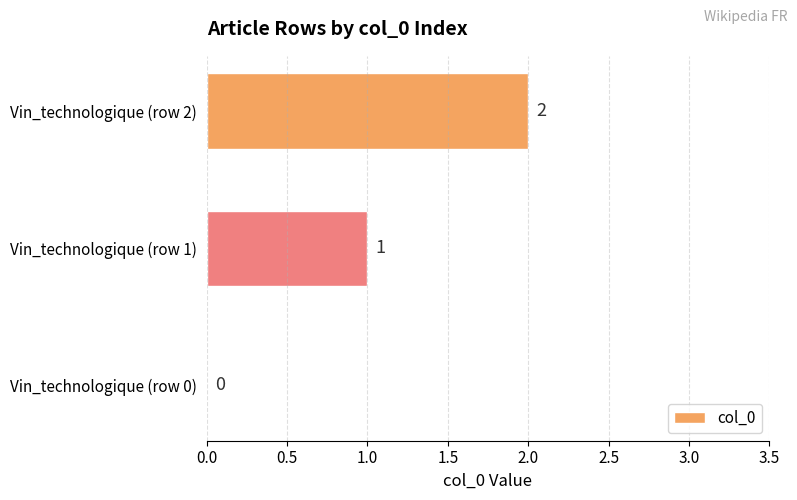

Which label corresponds to the largest value in the chart?

Vin_technologique (row 2)